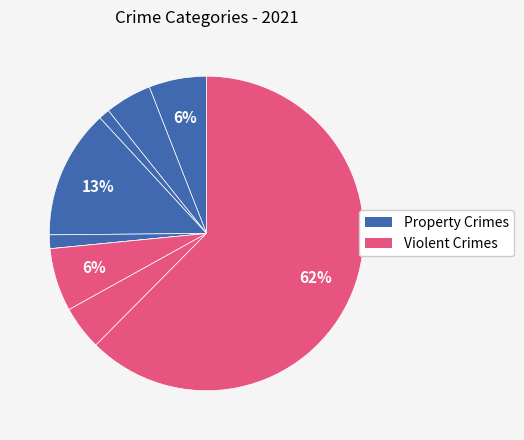

Does any single category account for the majority?

Yes